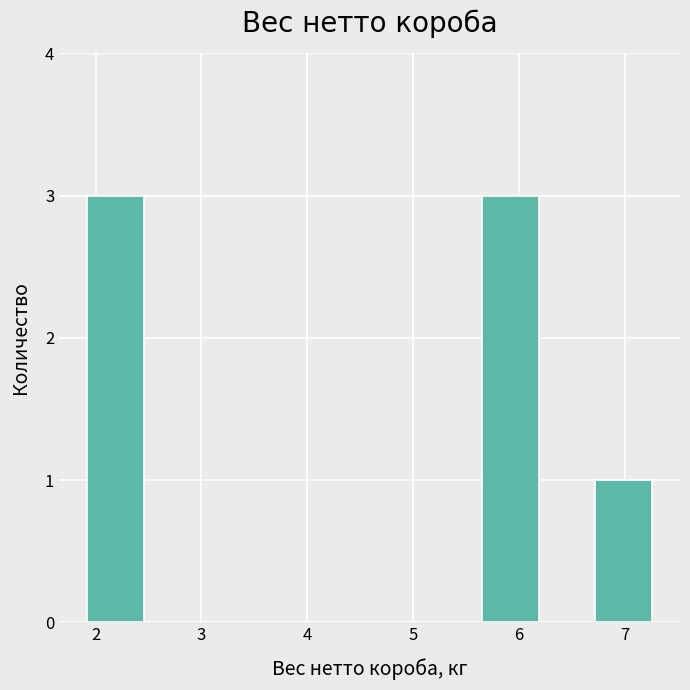

Reading left to right, transcribe this chart: for each bar, give the range it covers on the x-axis and its height. Neither the bar edges nor the heights are printed on the chart, so give them approximately, as read against the axes.

1.9 to 2.5: 3
2.5 to 3.0: 0
3.0 to 3.5: 0
3.5 to 4.1: 0
4.1 to 4.6: 0
4.6 to 5.1: 0
5.1 to 5.7: 0
5.7 to 6.2: 3
6.2 to 6.7: 0
6.7 to 7.3: 1